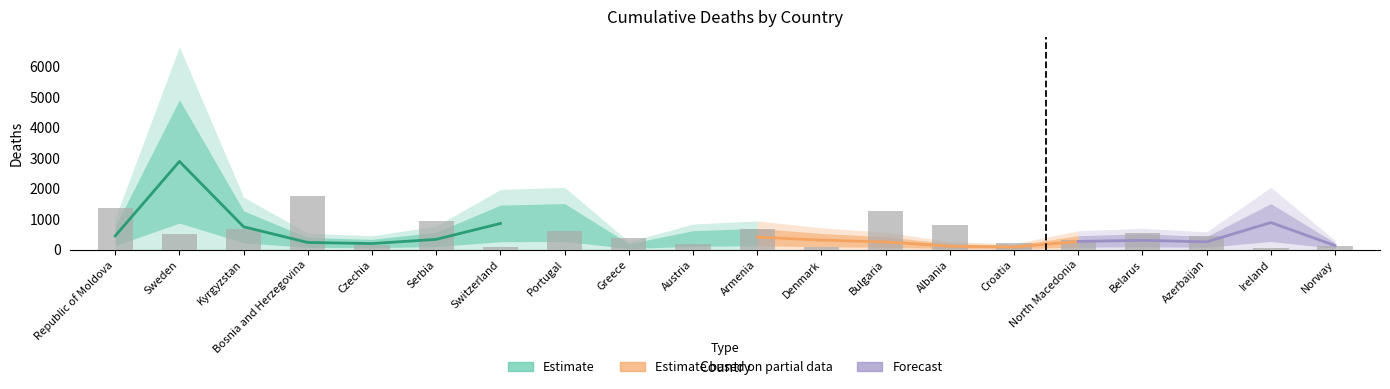

How many values are below 500?

10